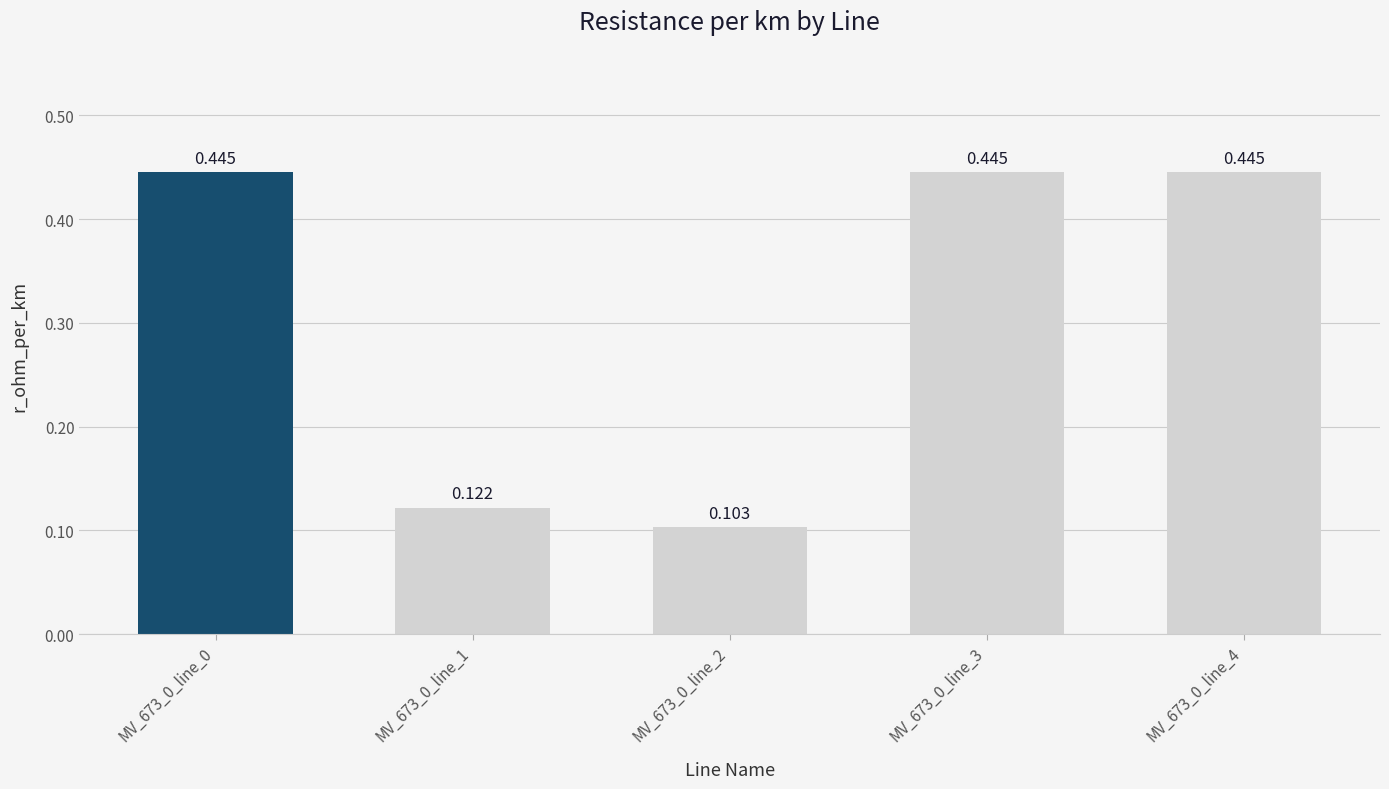

How many bars are there in total?

5